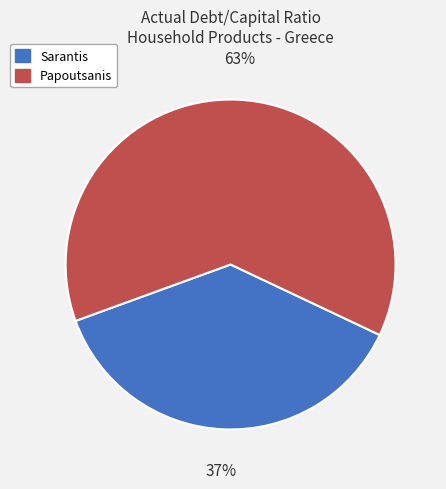

Which has a higher value, Papoutsanis or Sarantis?

Papoutsanis